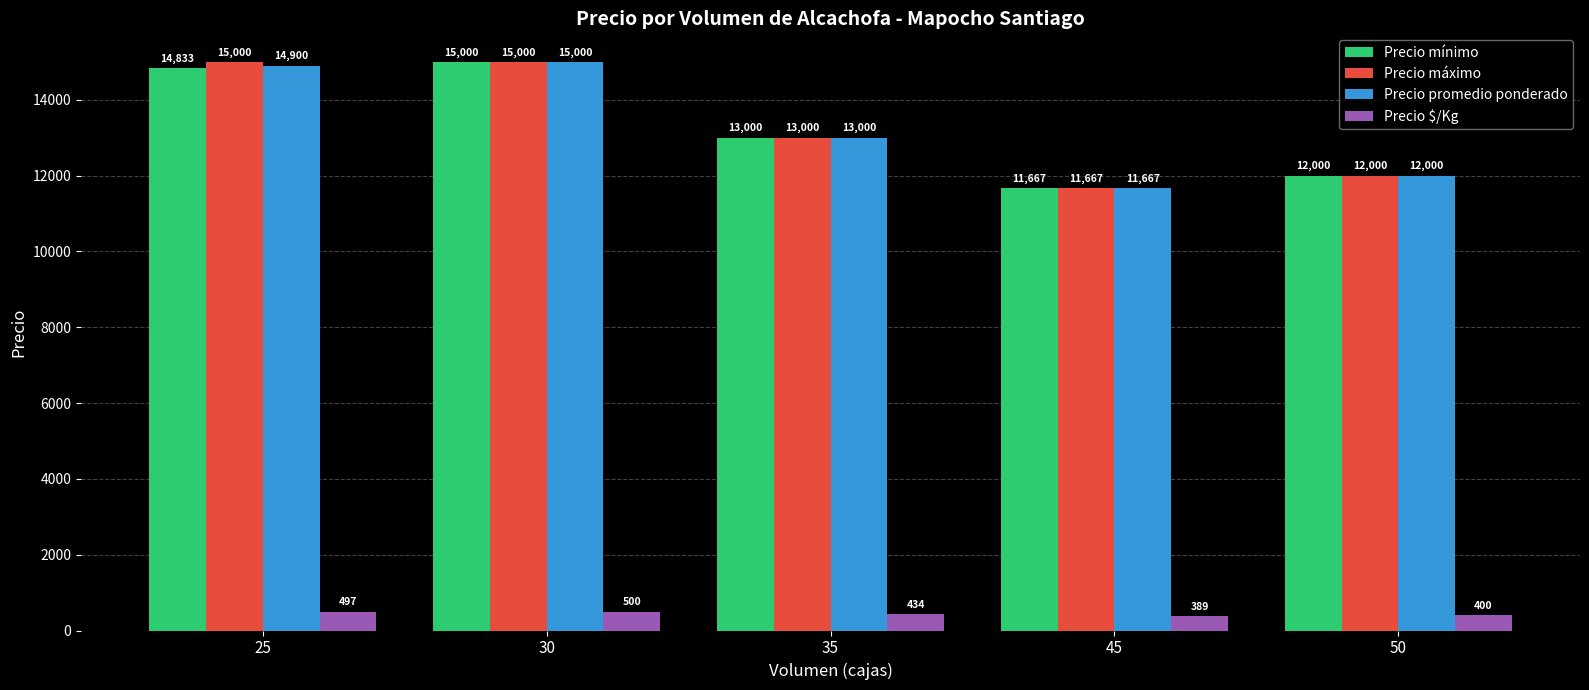

What is the maximum value for Precio mínimo?

15000.0